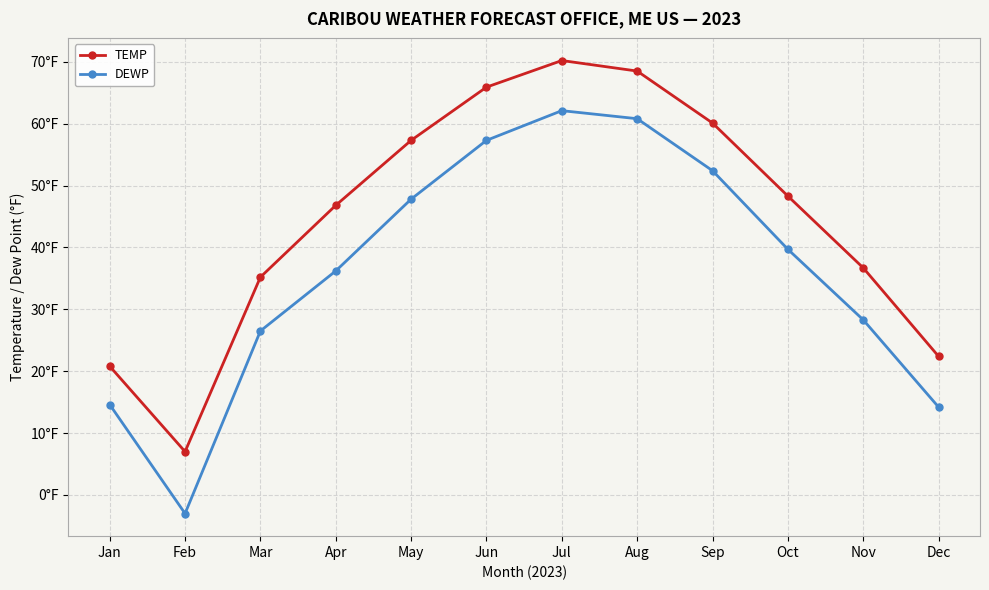

What are all the series names shown in the legend?

TEMP, DEWP